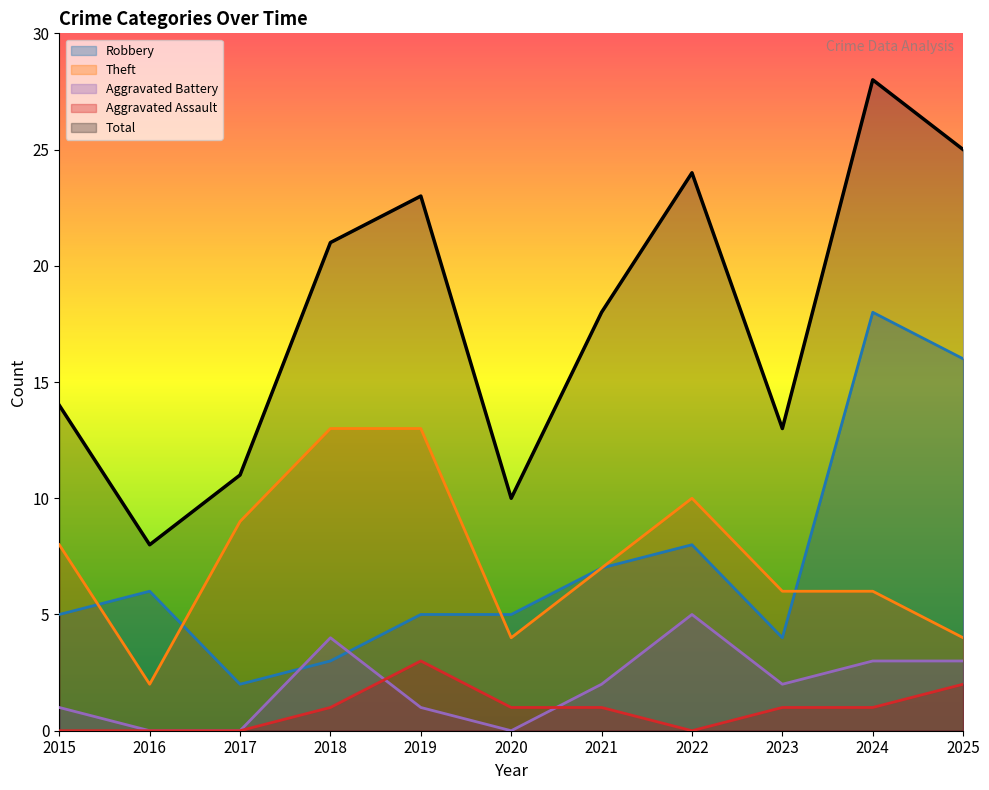

How many series are shown in this chart?

5